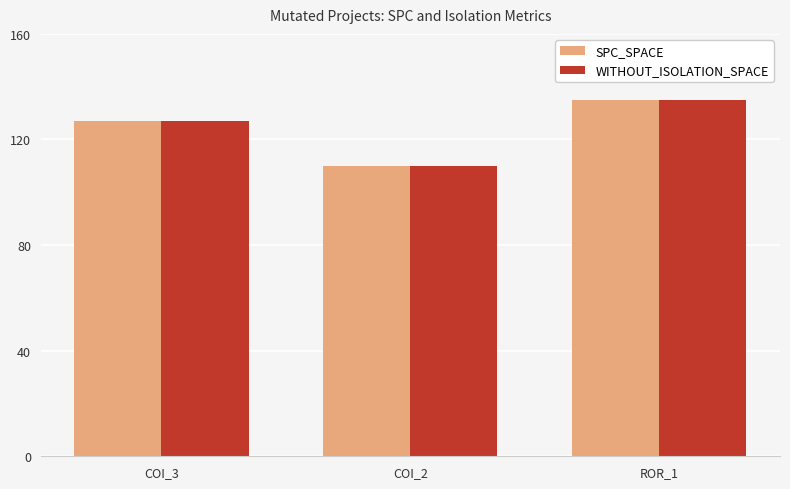

How many data points does each series have?

3